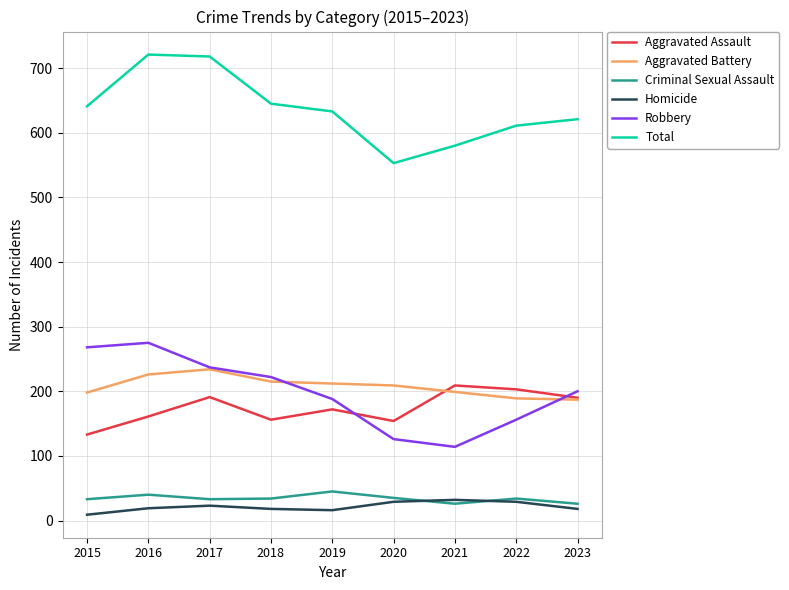

True or false: Aggravated Battery and Criminal Sexual Assault intersect in this chart.

False